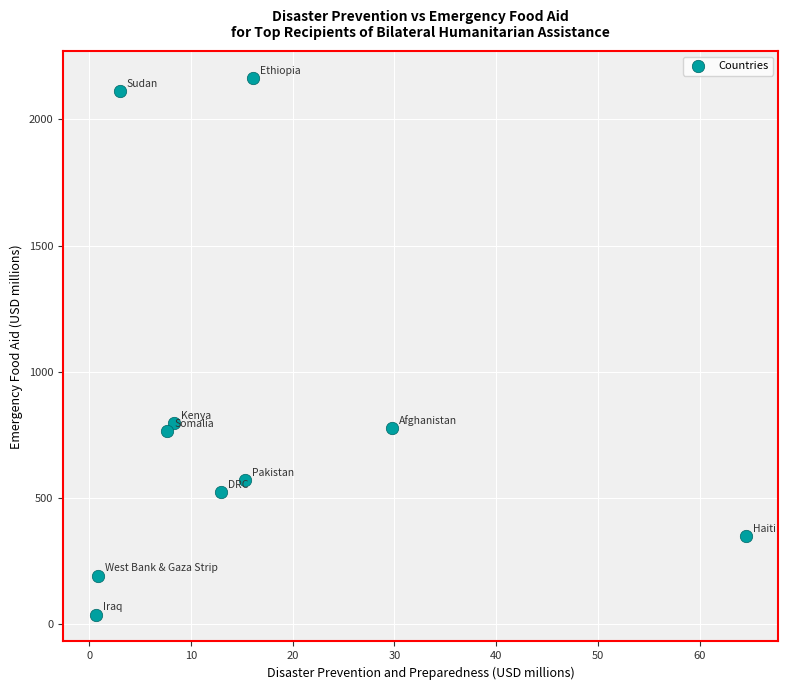

What is the range of X values (max minus min)?

63.9